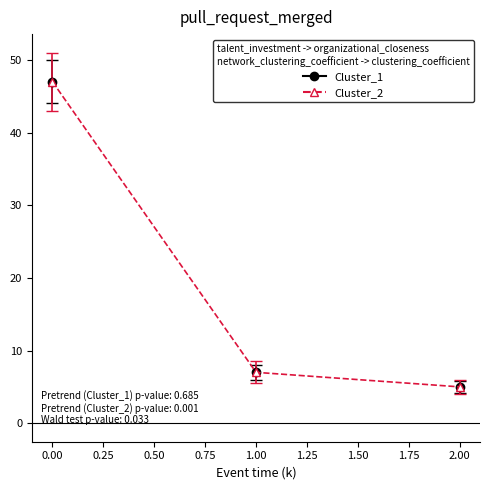

What is the difference between the maximum and minimum values in the Cluster_2 series?

42